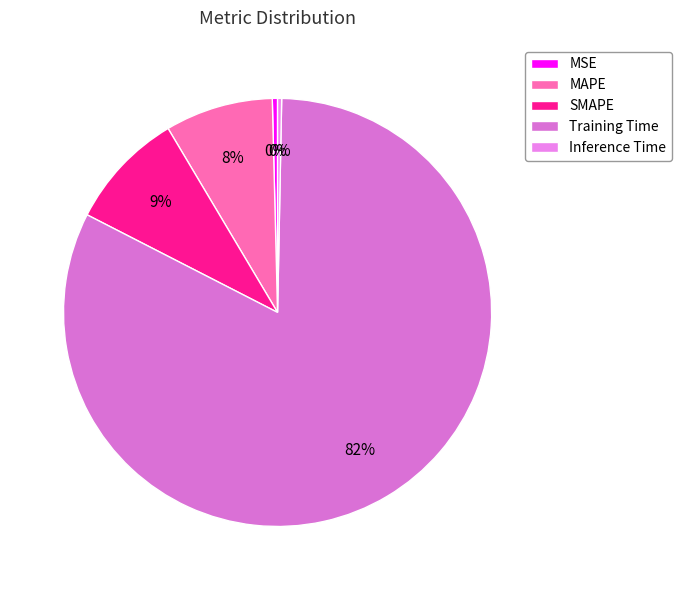

To the nearest percent, what portion does Training Time represent?

82%